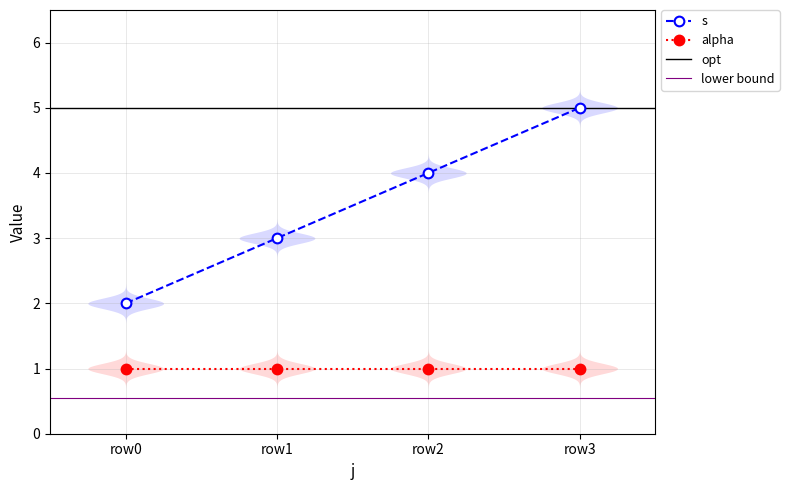

True or false: alpha has a value of 0 at row3.

False